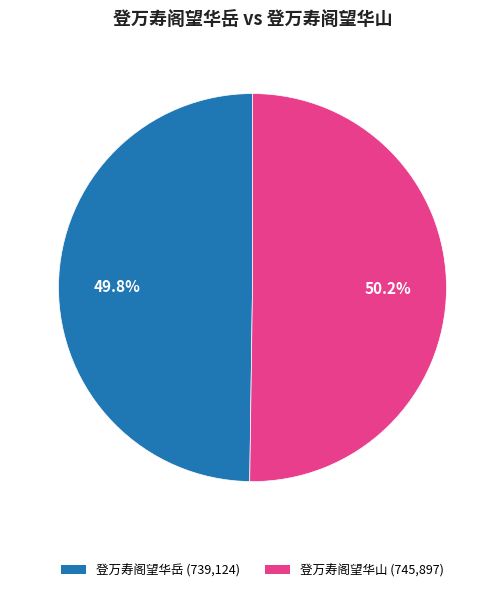

What is the ratio of the value at 登万寿阁望华岳 (739,124) to the value at 登万寿阁望华山 (745,897)?

1.0